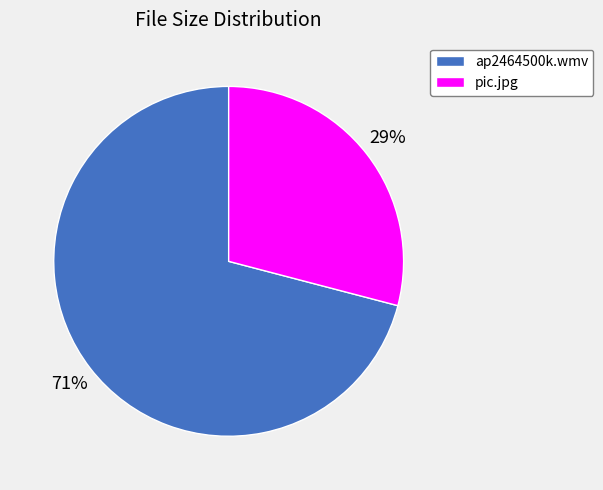

Is there a majority slice in this chart?

Yes